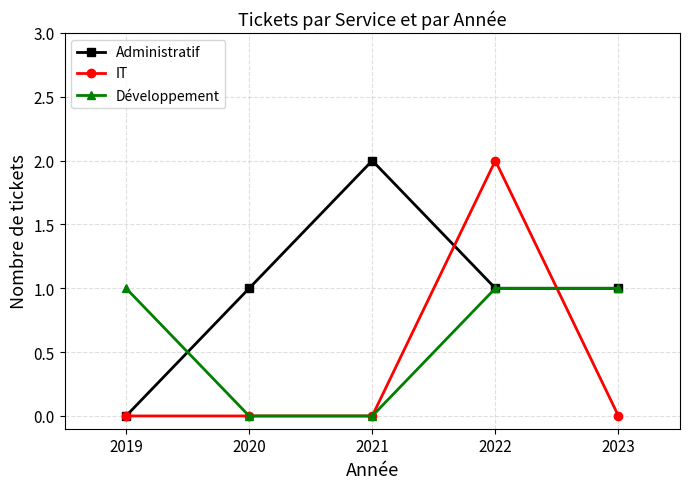

How many values in the Développement series are below 1?

2